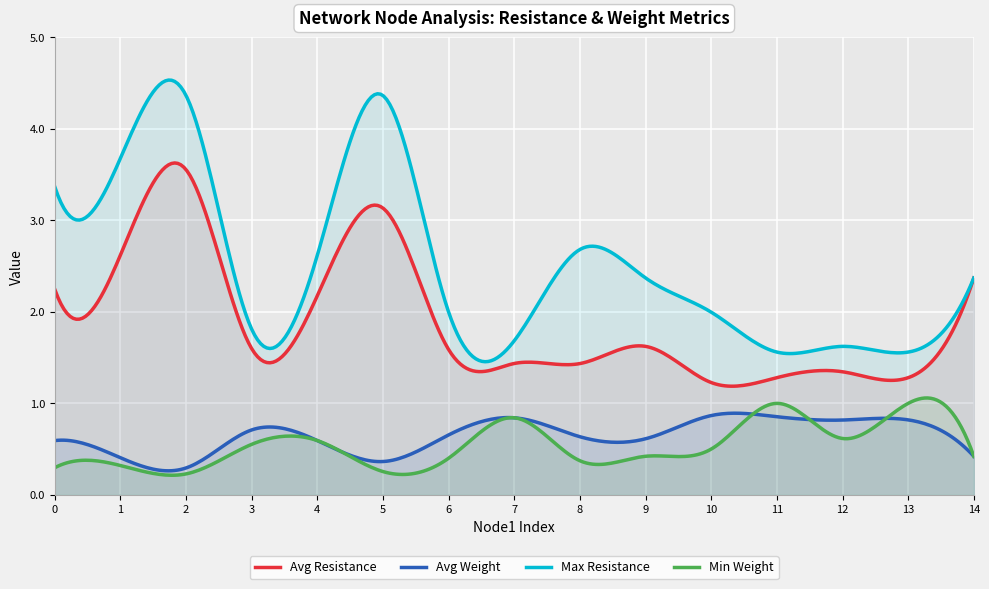

True or false: Min Weight and Avg Weight intersect in this chart.

True